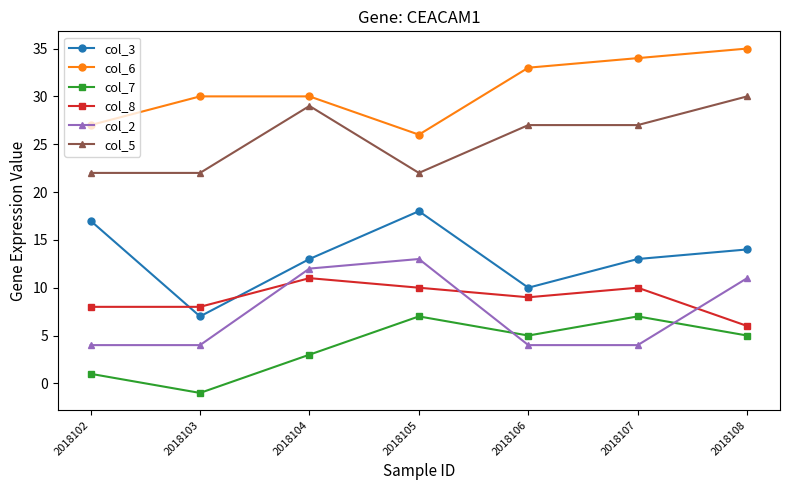

Reading right to left, extract all data points from this chart.

col_3: 14	13	10	18	13	7	17
col_6: 35	34	33	26	30	30	27
col_7: 5	7	5	7	3	-1	1
col_8: 6	10	9	10	11	8	8
col_2: 11	4	4	13	12	4	4
col_5: 30	27	27	22	29	22	22